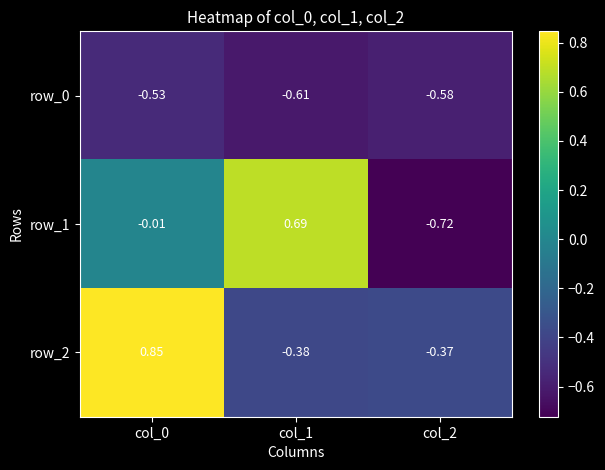

Is the value of row_1 at col_0 greater than the value of row_2 at col_1?

Yes